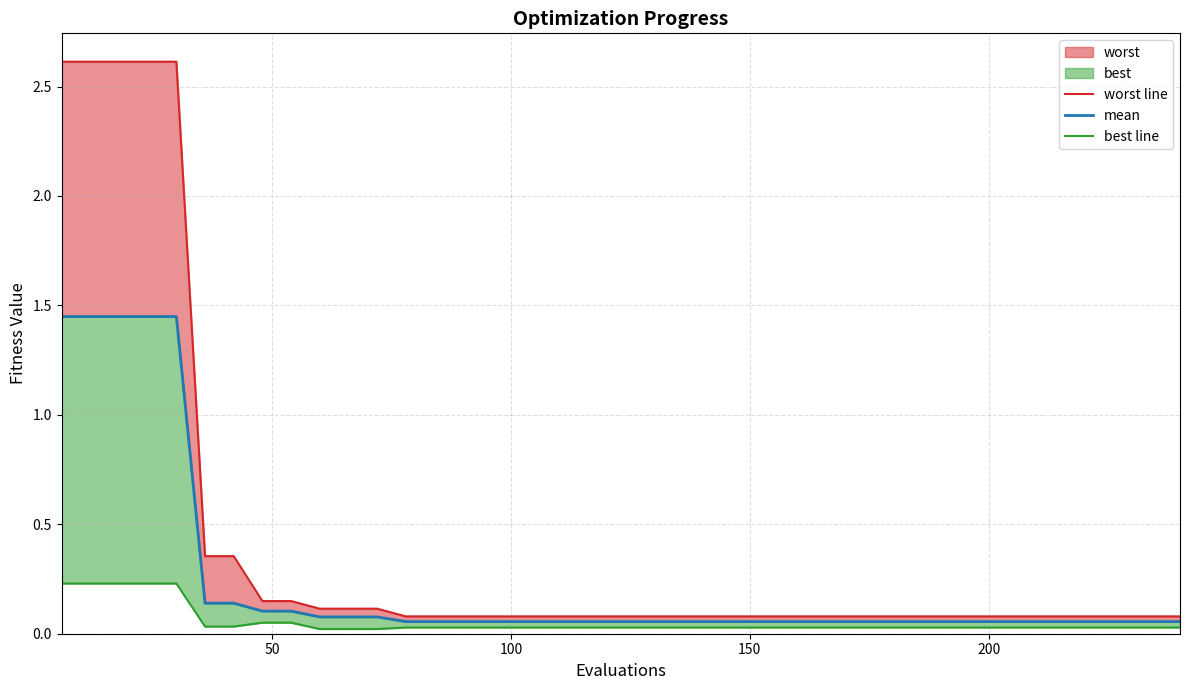

The value of worst line at 23 is 0.1. True or false?

False